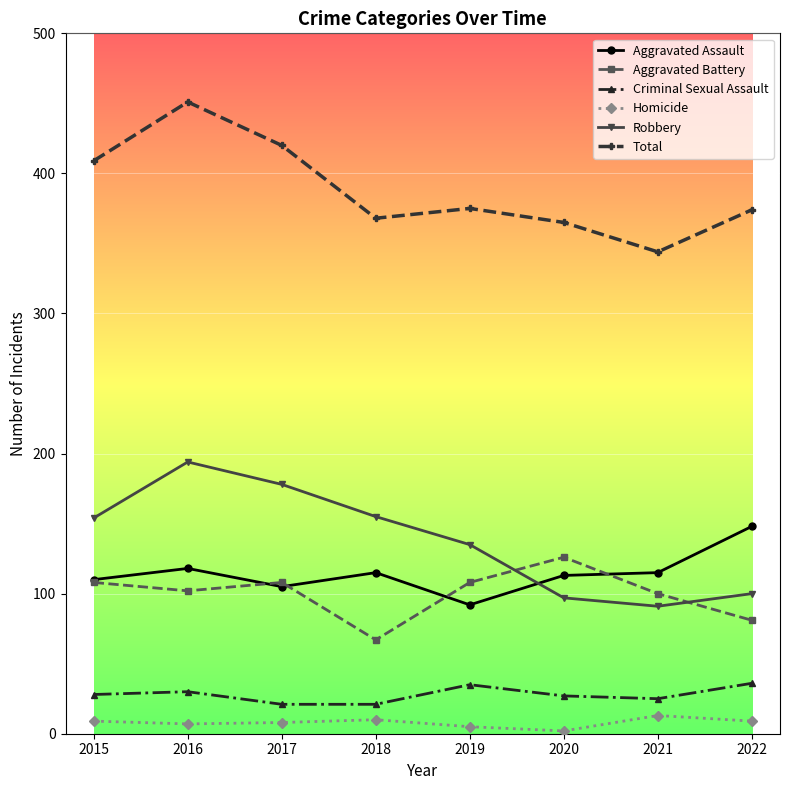

Which category has the highest value in the Total series?

2016